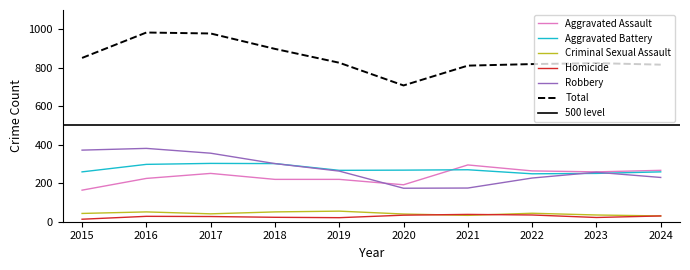

Reading left to right, what are all the values shown in this chart?

Aggravated Assault: 164	225	251	220	220	192	295	264	259	267
Aggravated Battery: 259	298	303	302	267	268	270	249	251	259
Criminal Sexual Assault: 43	51	41	51	55	40	33	44	35	30
Homicide: 13	28	27	23	21	34	38	35	22	30
Robbery: 372	381	356	302	263	174	175	227	257	230
Total: 851	983	978	898	826	708	811	819	824	816